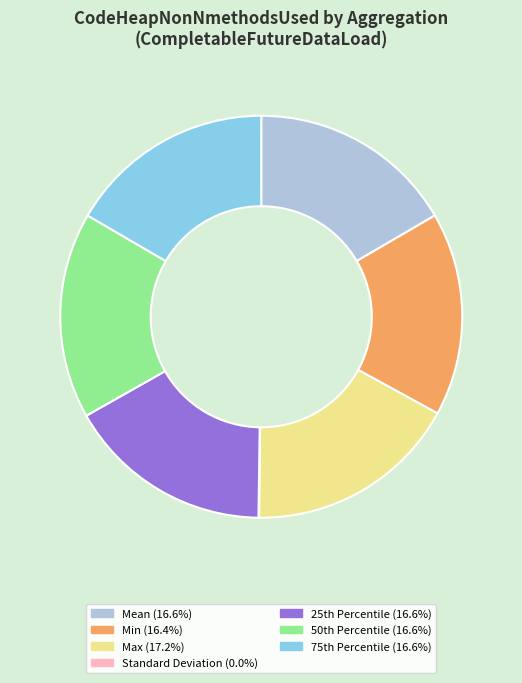

Is Min (16.4%) the majority of the pie?

No